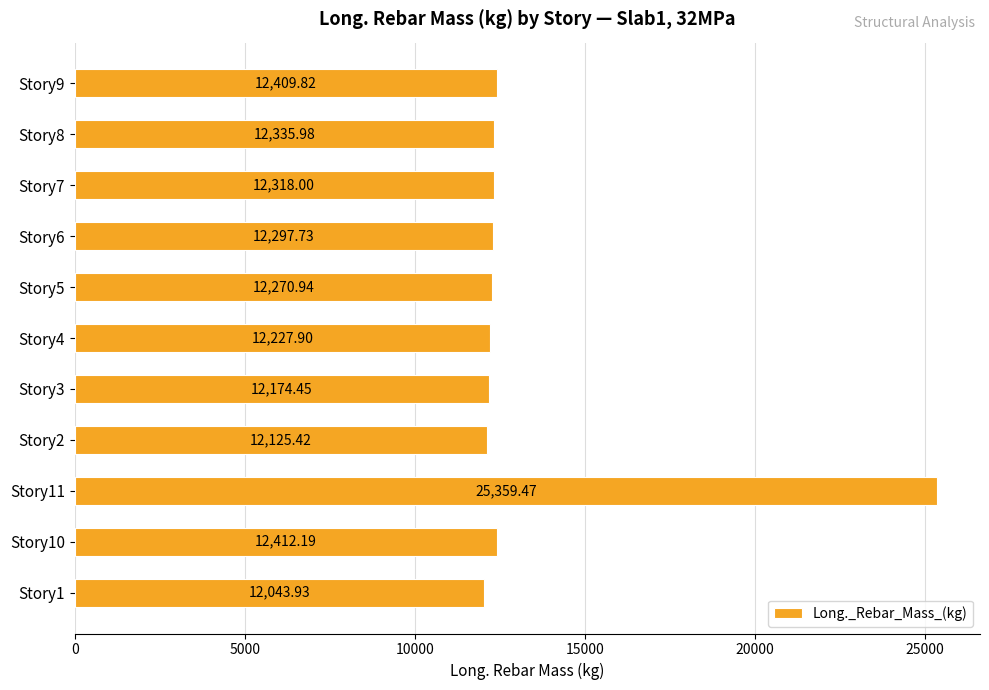

What is the greatest value displayed?

25359.5